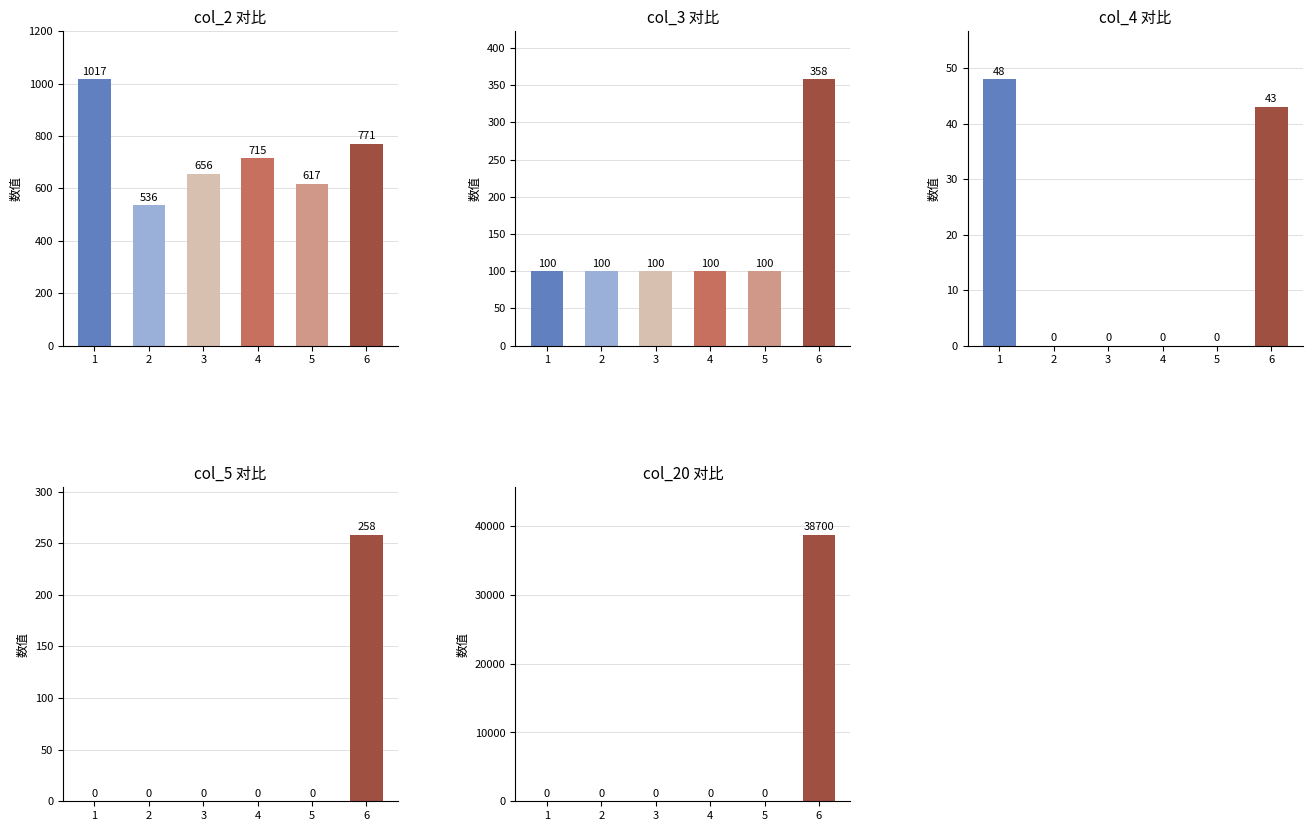

Are the bars horizontal?

No